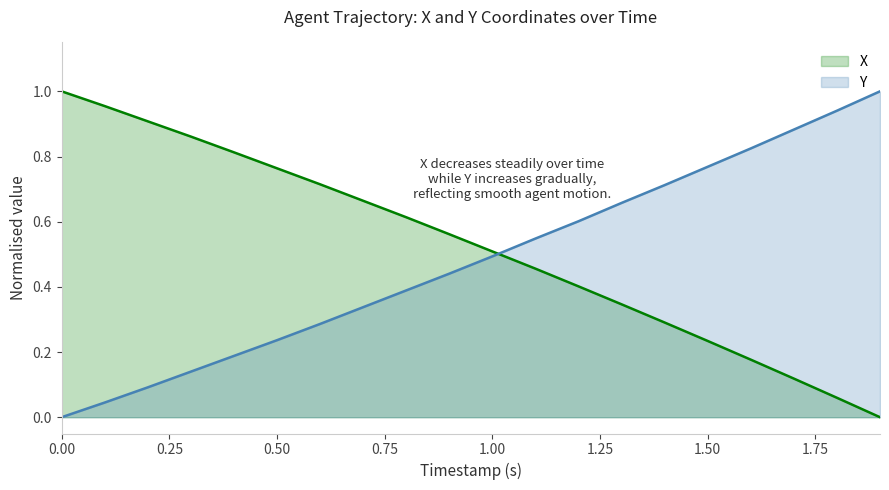

The Y series shows 0.1 at 0.50. True or false?

False